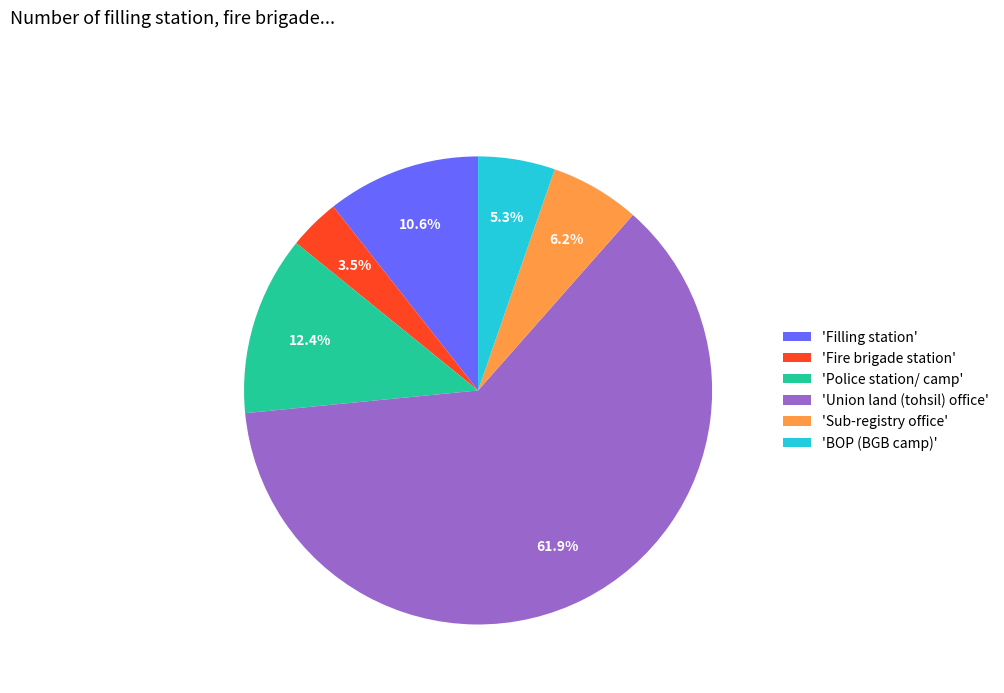

Which slice is the largest?

'Union land (tohsil) office'